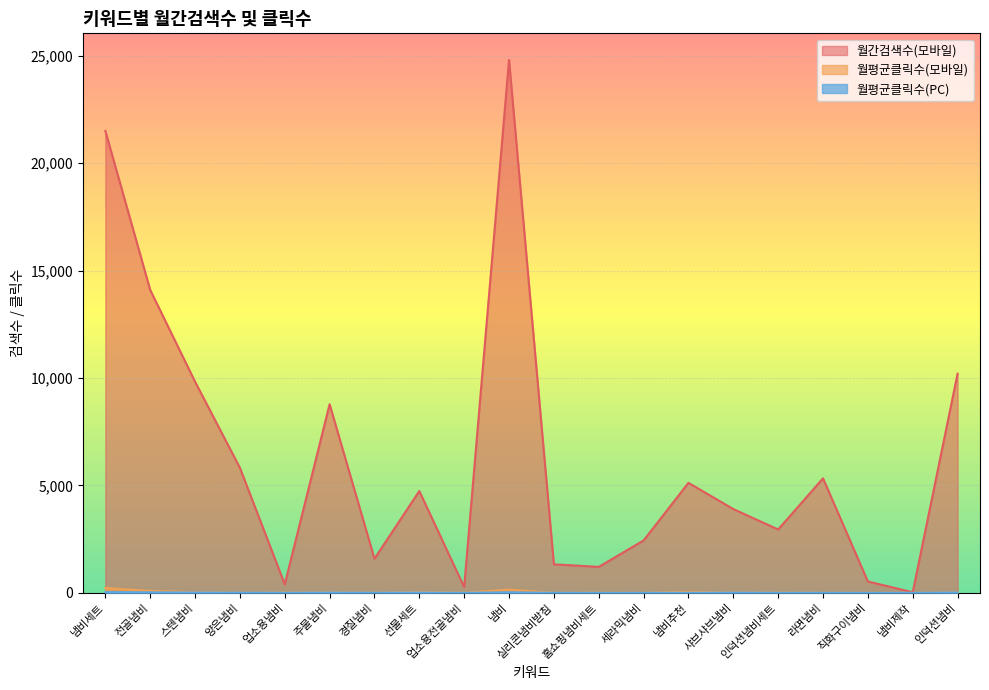

At which category does the chart reach its peak across all series?

냄비